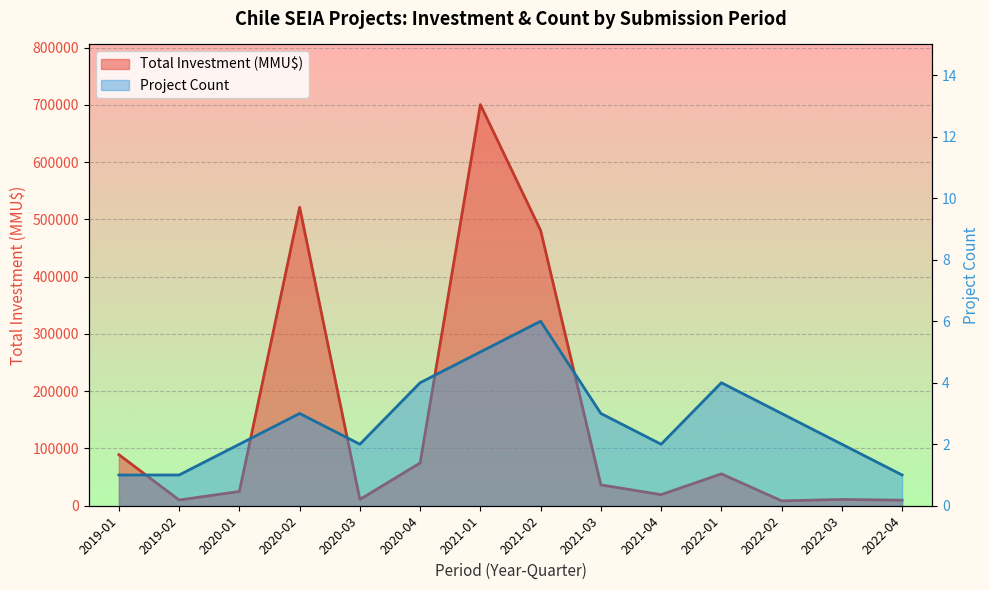

At how many categories does at least one series exceed 688927?

1